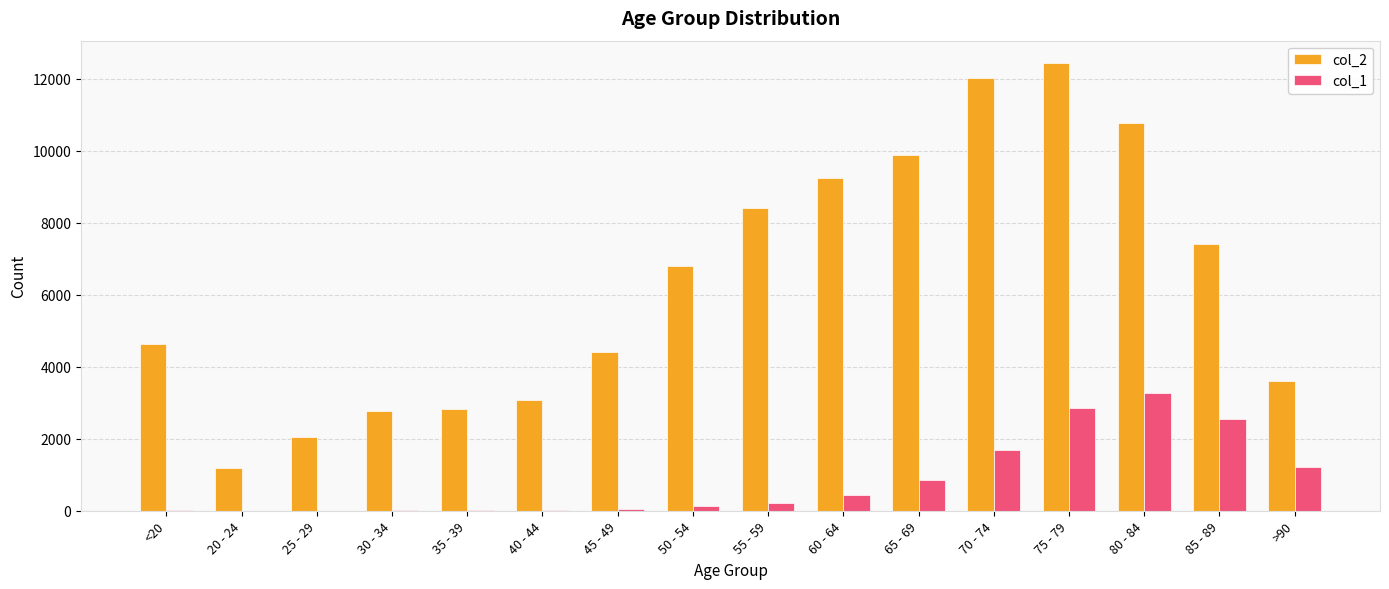

Where is col_2 nearest to the value 6812?

50 - 54